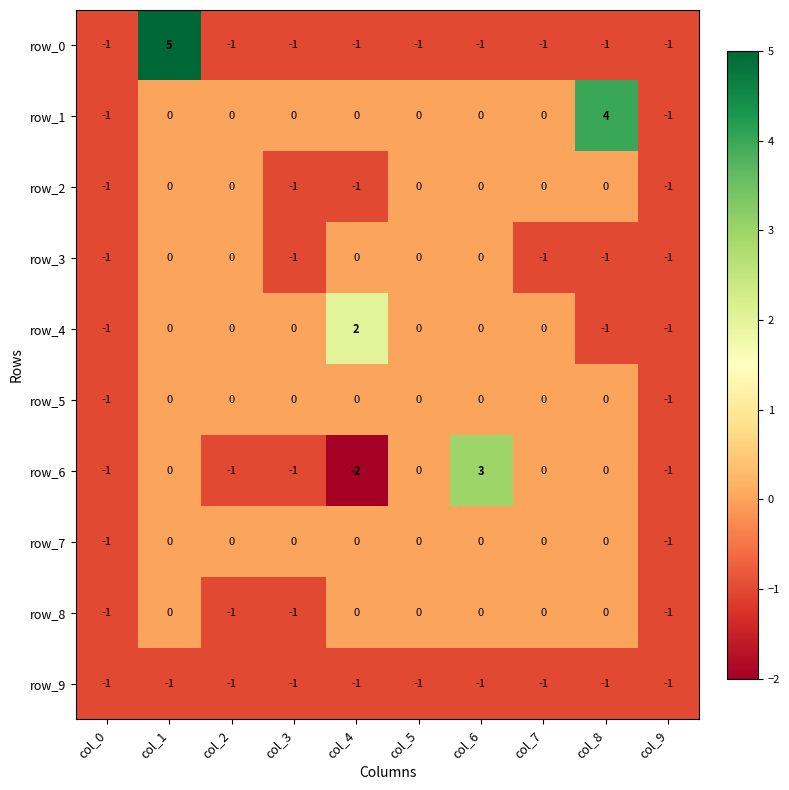

True or false: row_0 has a value of -1 at col_4.

True